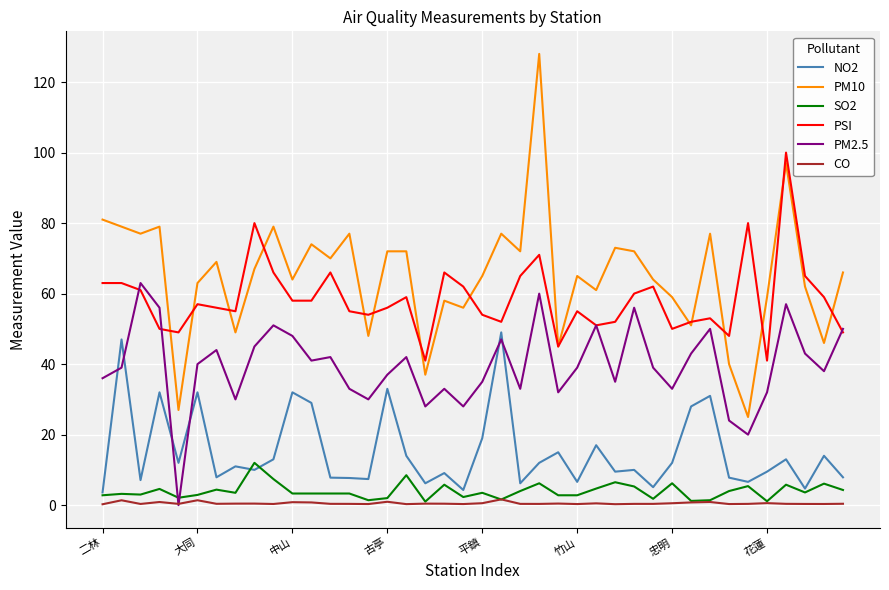

True or false: NO2 has more than 0 points higher than both neighbors.

True